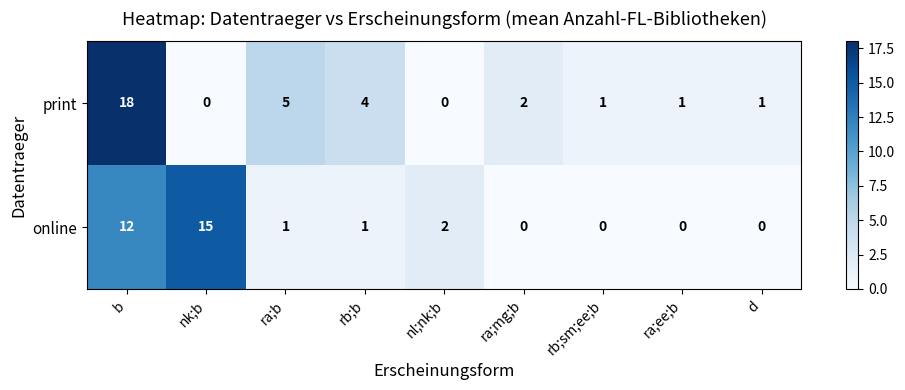

Rank the series by their average value, from lowest to highest.

online, print